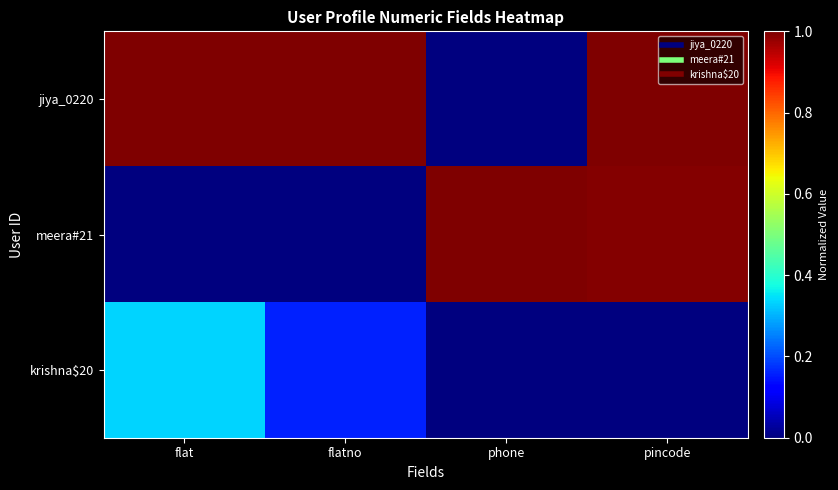

What is the maximum value shown in the chart?

1.0